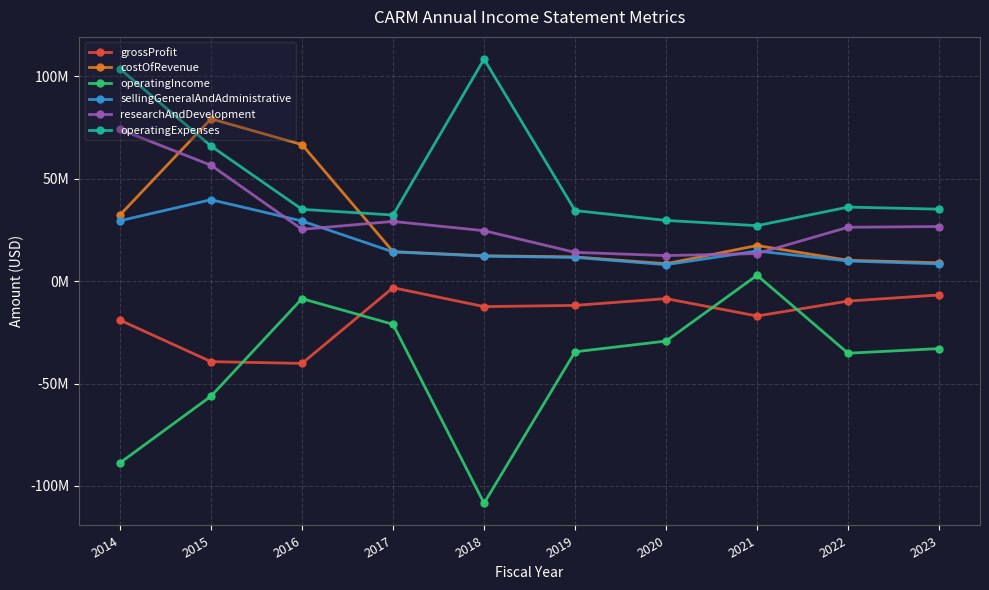

Is this an area chart (filled region under the line)?

No